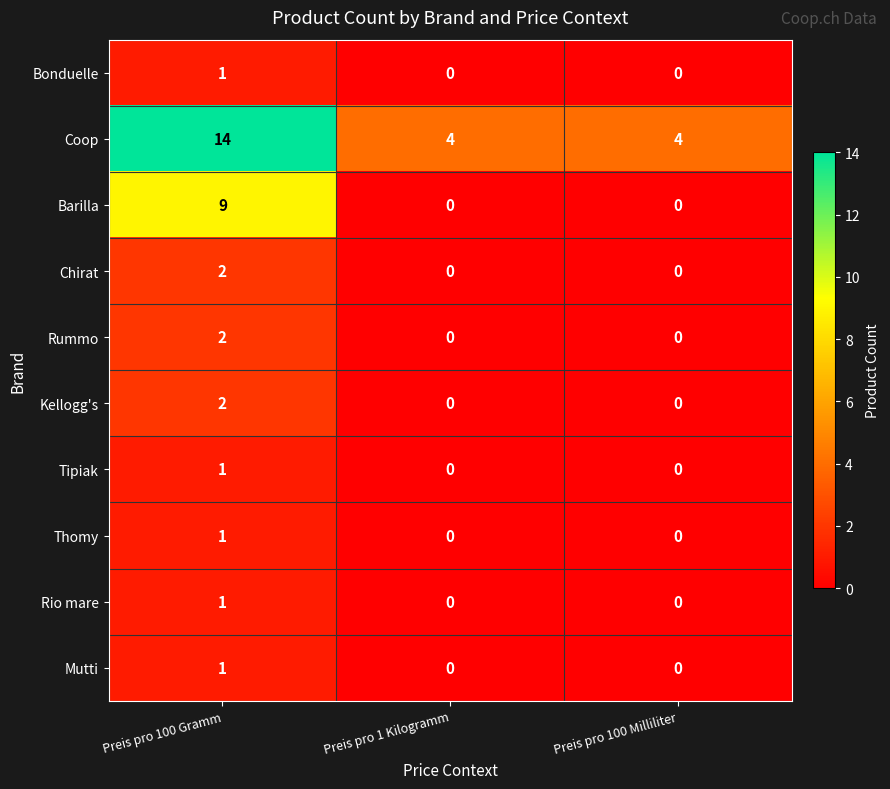

What is the greatest value displayed?

14